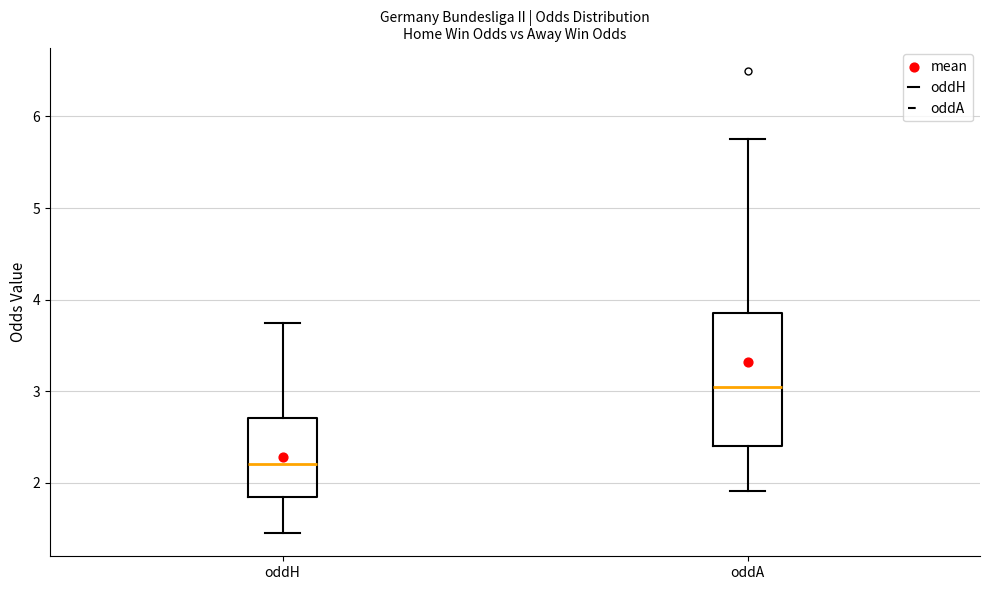

Where does the upper whisker of the box for oddA end on the y-axis? The values are not printed on the chart, so give them approximately, as read against the axis.

5.8